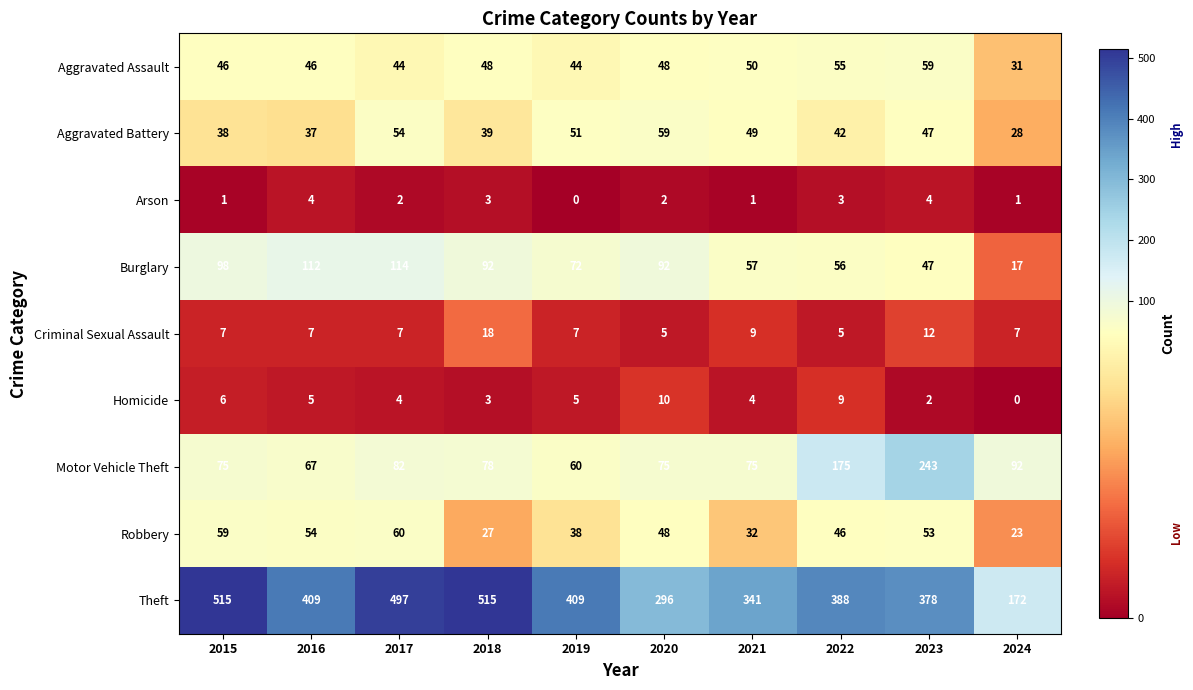

How many categories are shown in the chart?

10